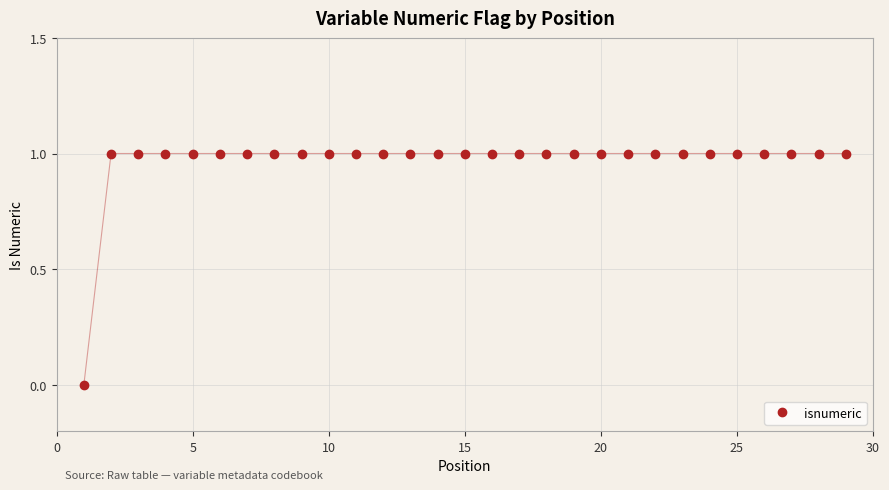

What is the value of the 29th point from the left?

1